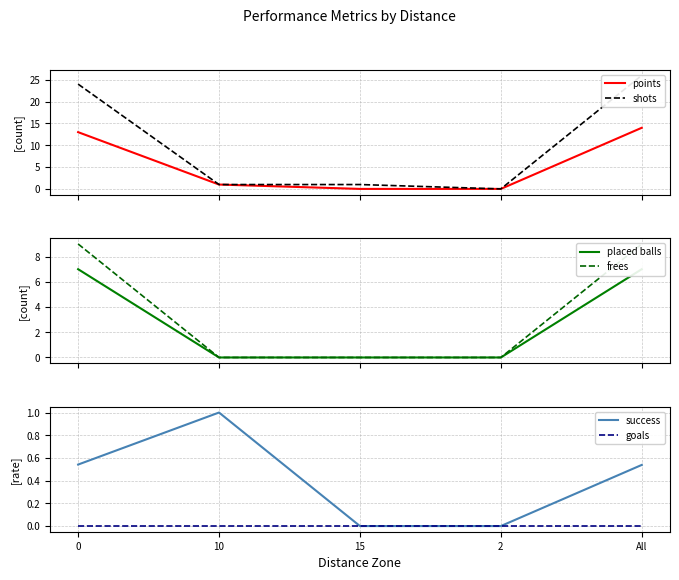

True or false: success and shots cross at least once.

False